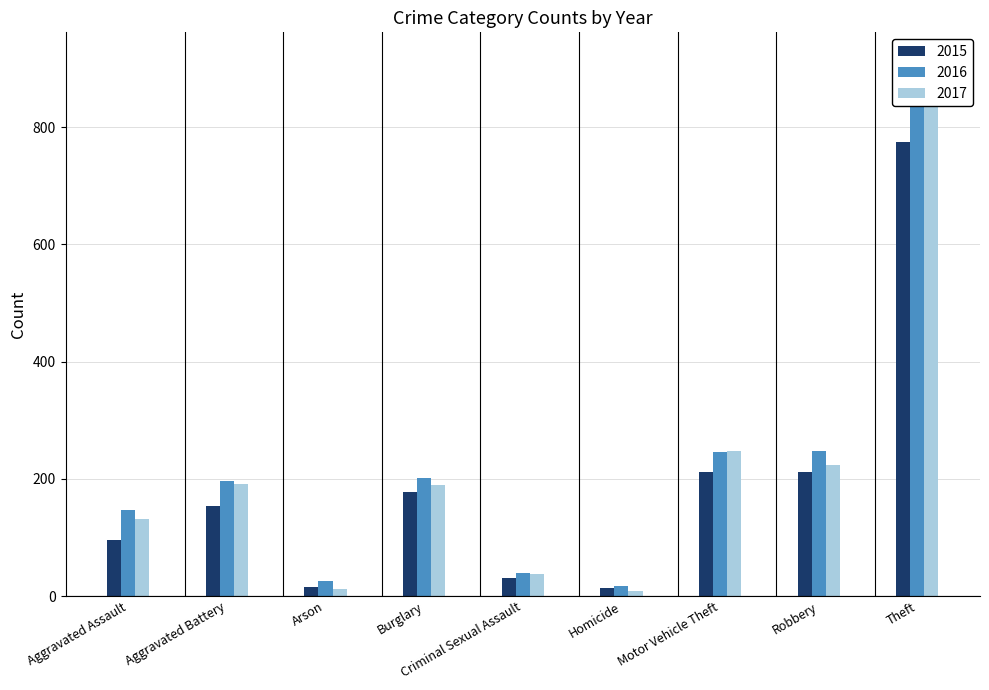

At which category is the sum across all series the highest?

Theft